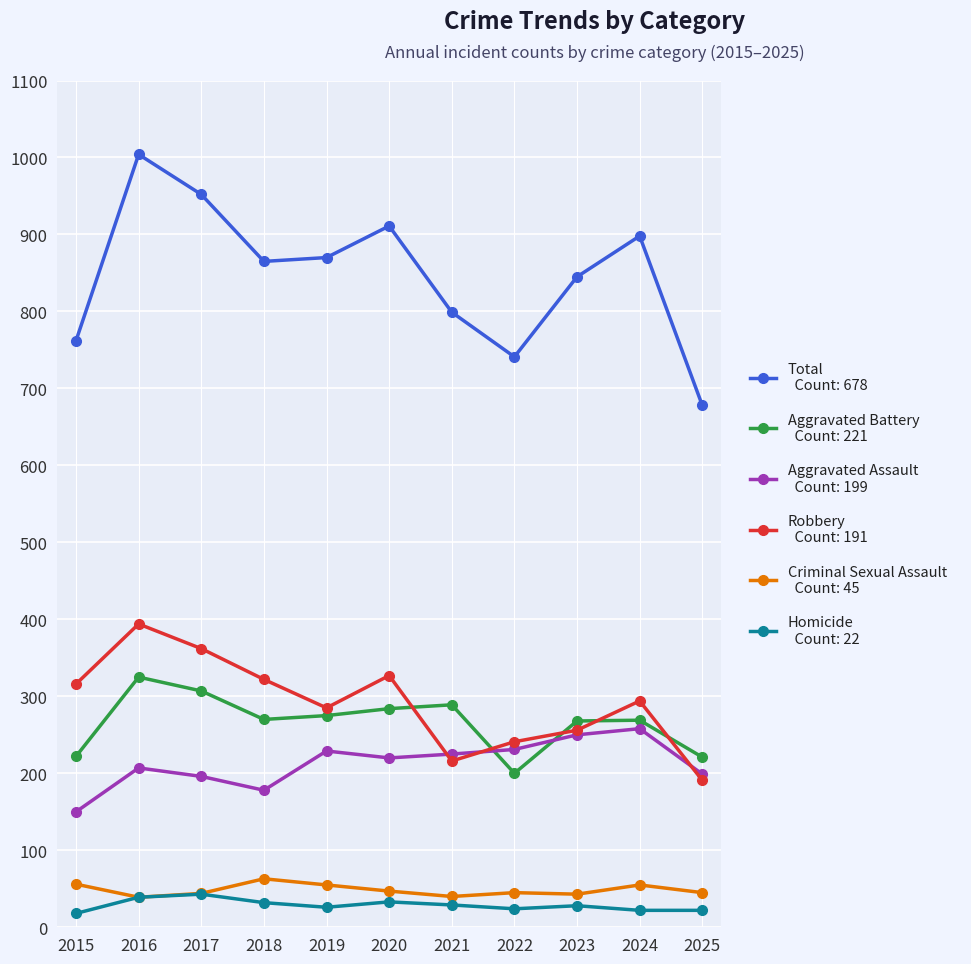

What is the maximum value shown in the chart?

1004